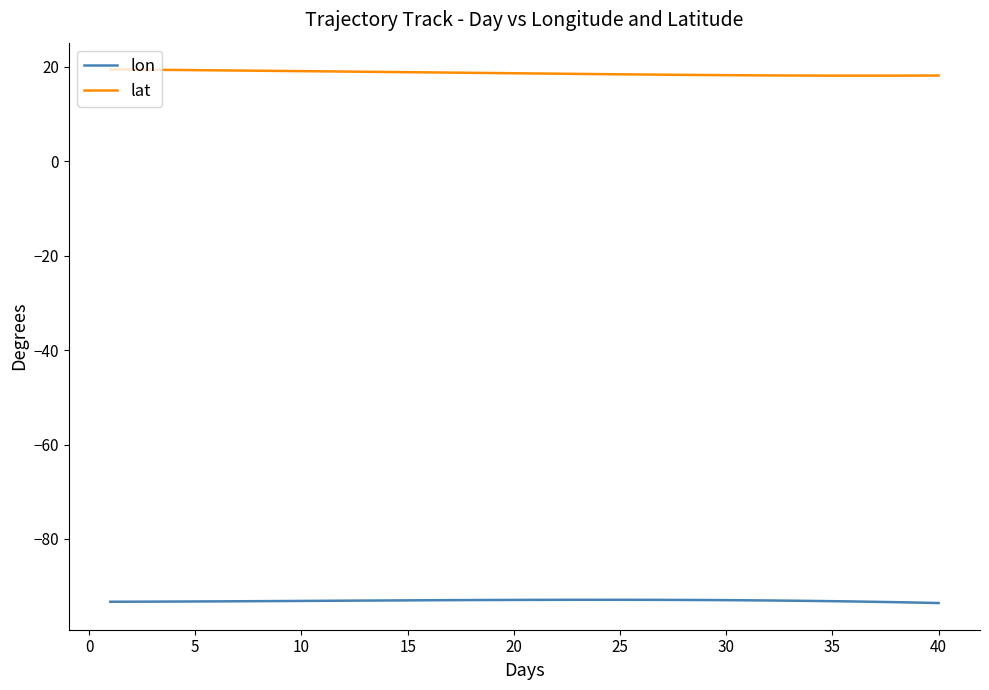

Which series has the largest total across all categories?

lat